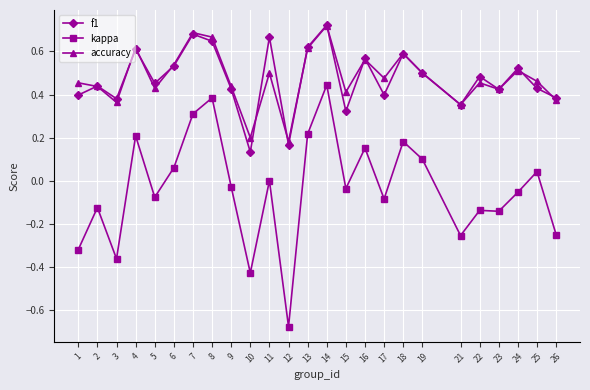

Is it true that f1 equals 0.5 at 5?

True